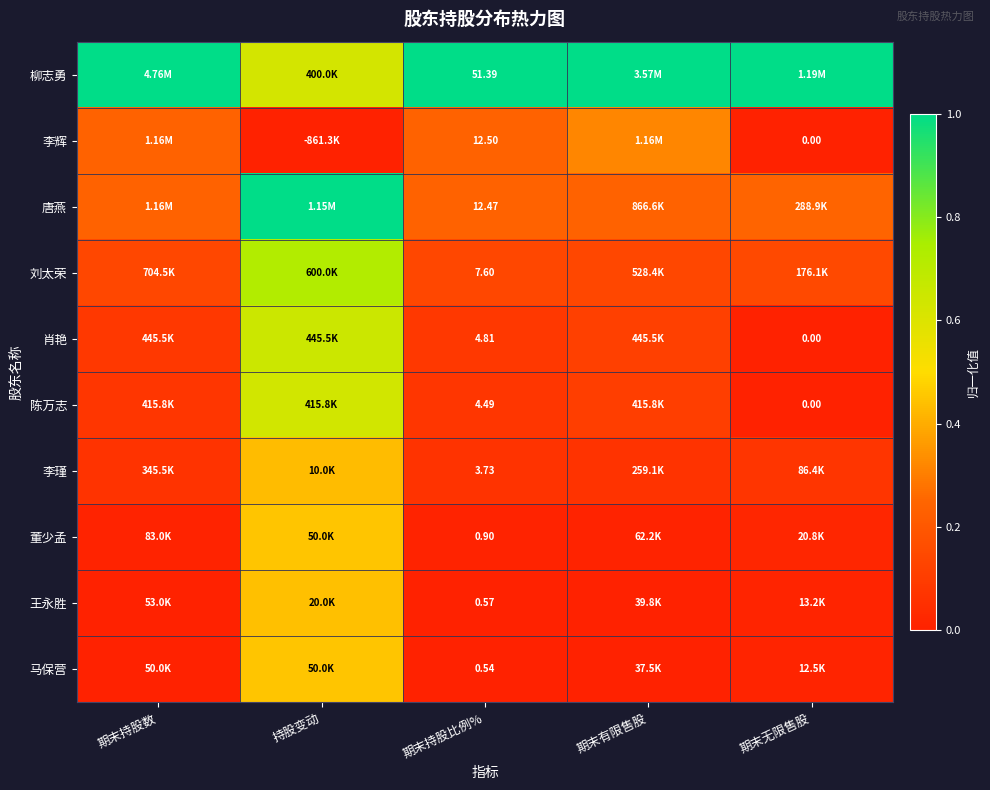

Is it true that 柳志勇 equals 1.5 at 期末持股数?

False